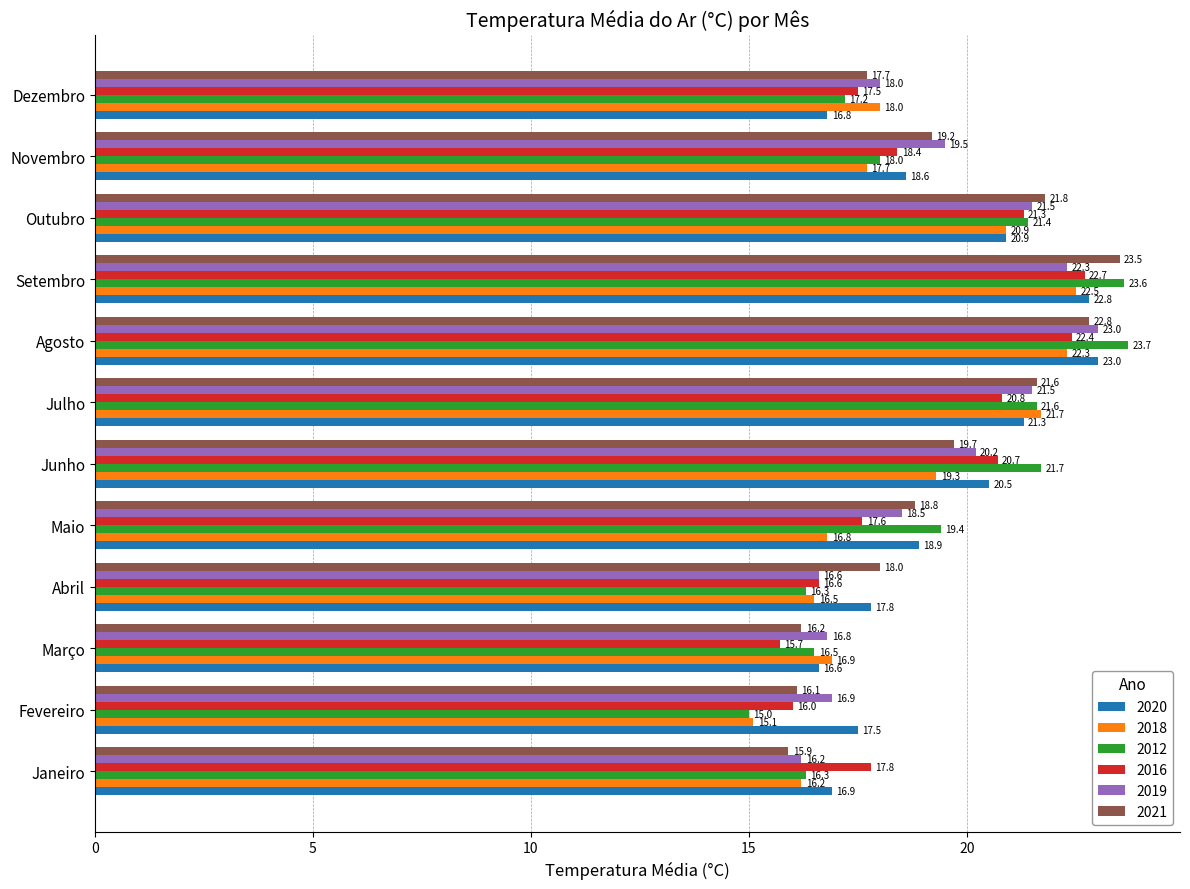

Which category has the highest value in the 2018 series?

Setembro